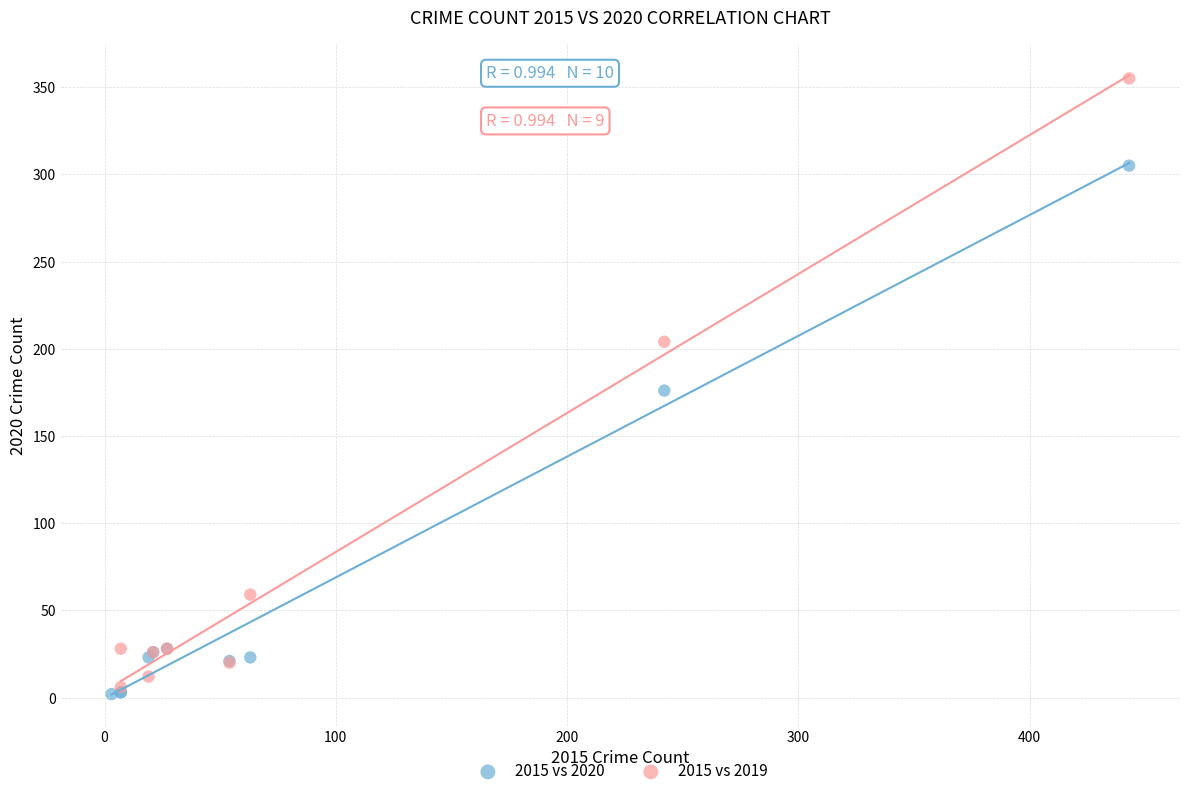

Which series has the largest Y range (max minus min)?

2015 vs 2019